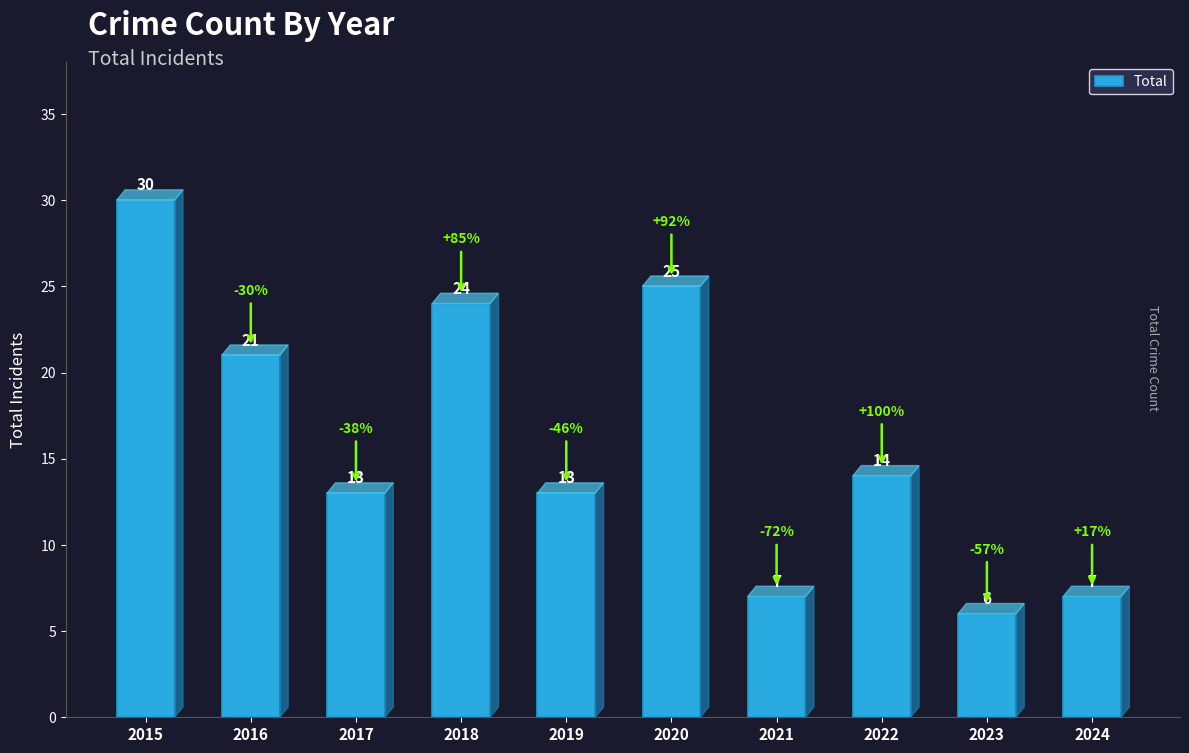

What is the difference between the maximum and minimum values?

24